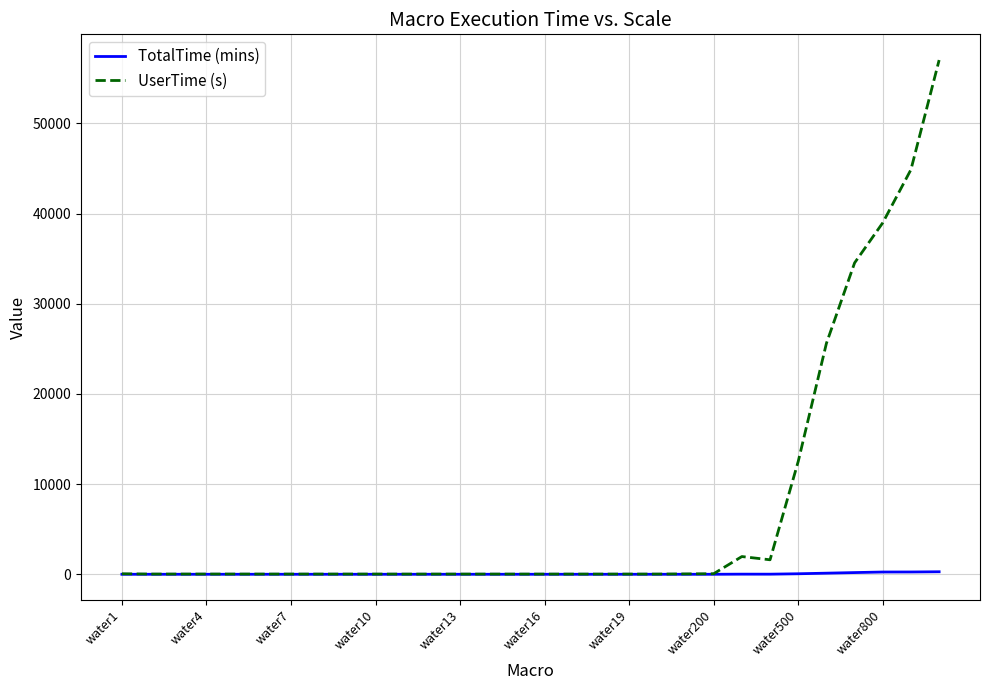

What is the greatest value displayed?

57014.5